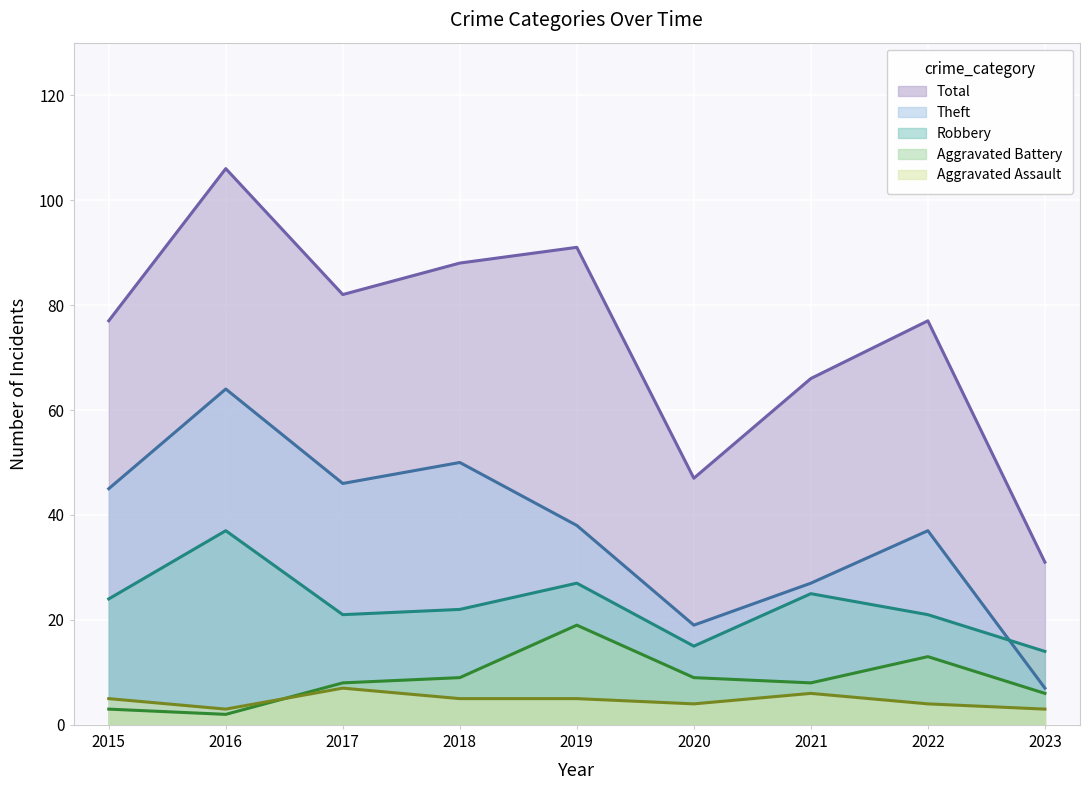

What is the approximate value of Aggravated Battery at 2022, to the nearest 10?

10